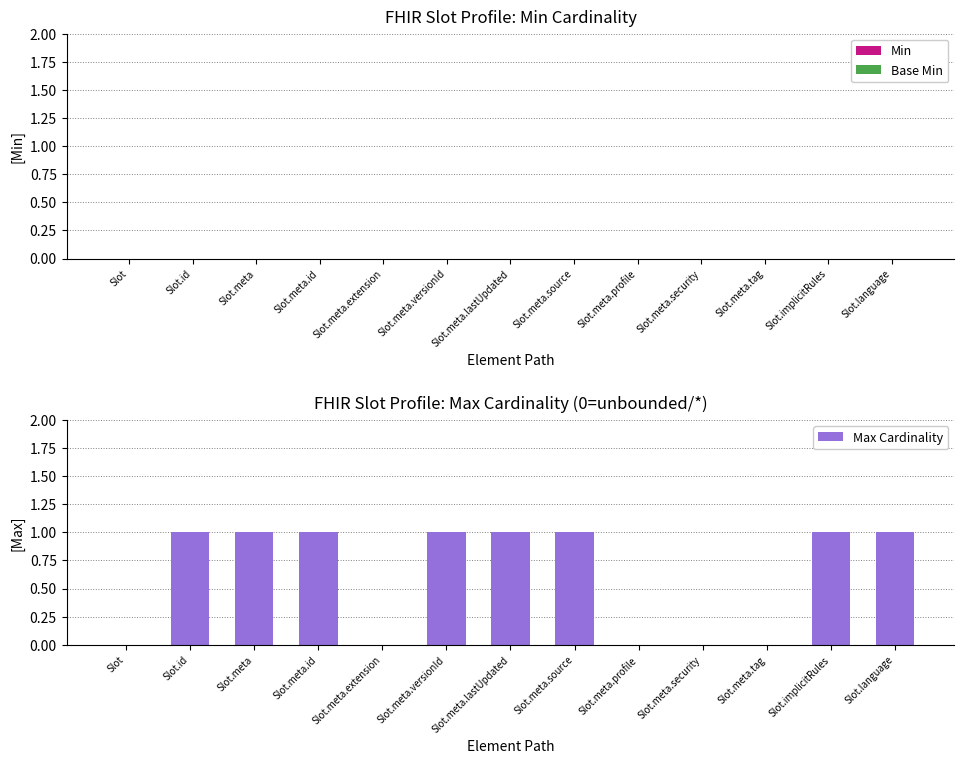

The value at Slot.id is 1. True or false?

True